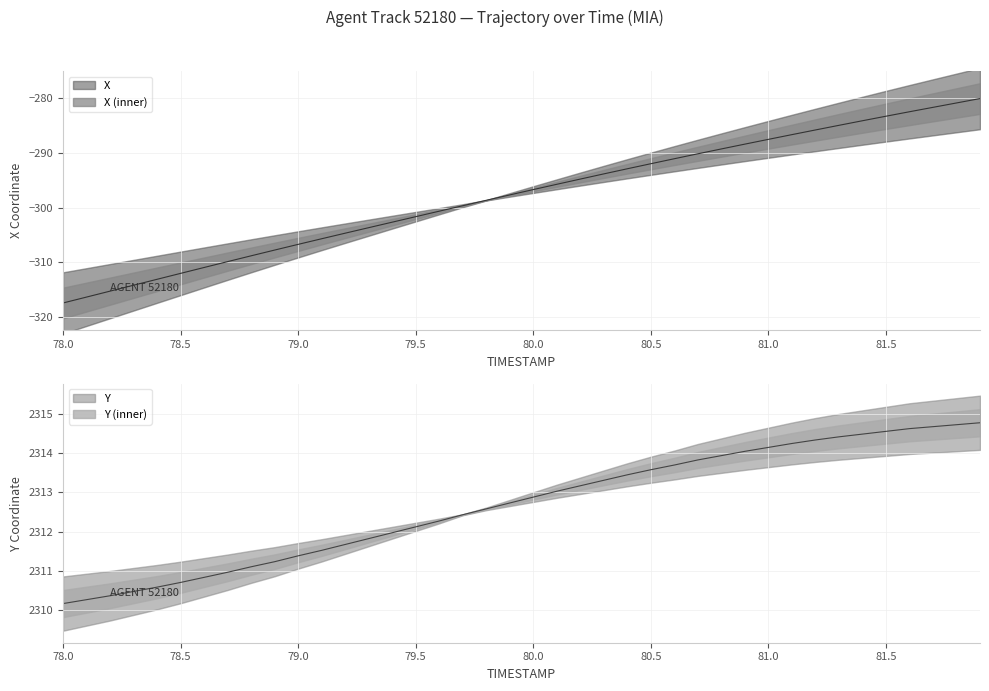

Does the chart display data point markers on the line(s)?

No